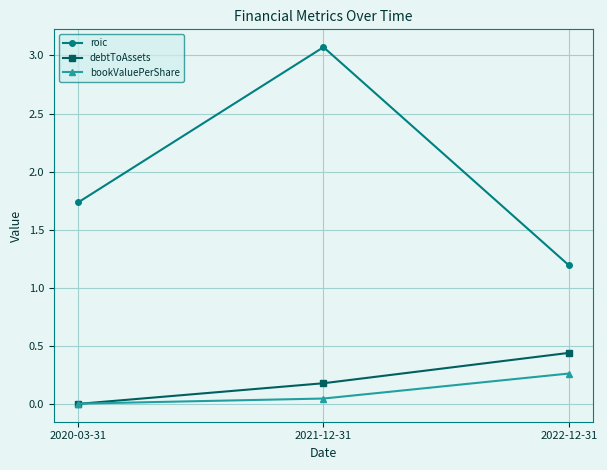

What is the total value across all series at 2022-12-31?

1.9